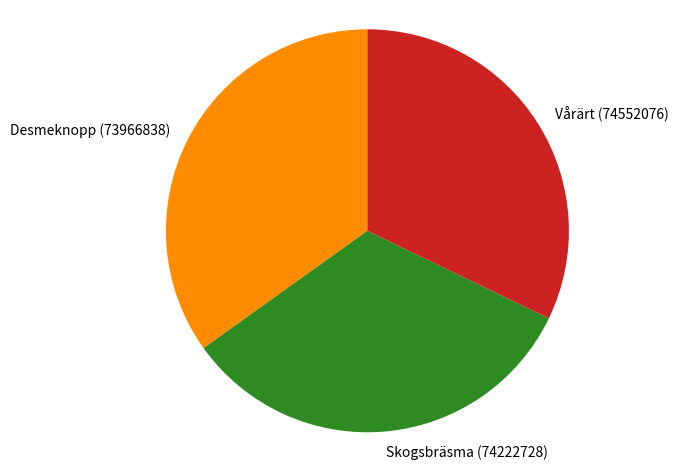

What is the largest slice in the pie chart?

Desmeknopp (73966838)